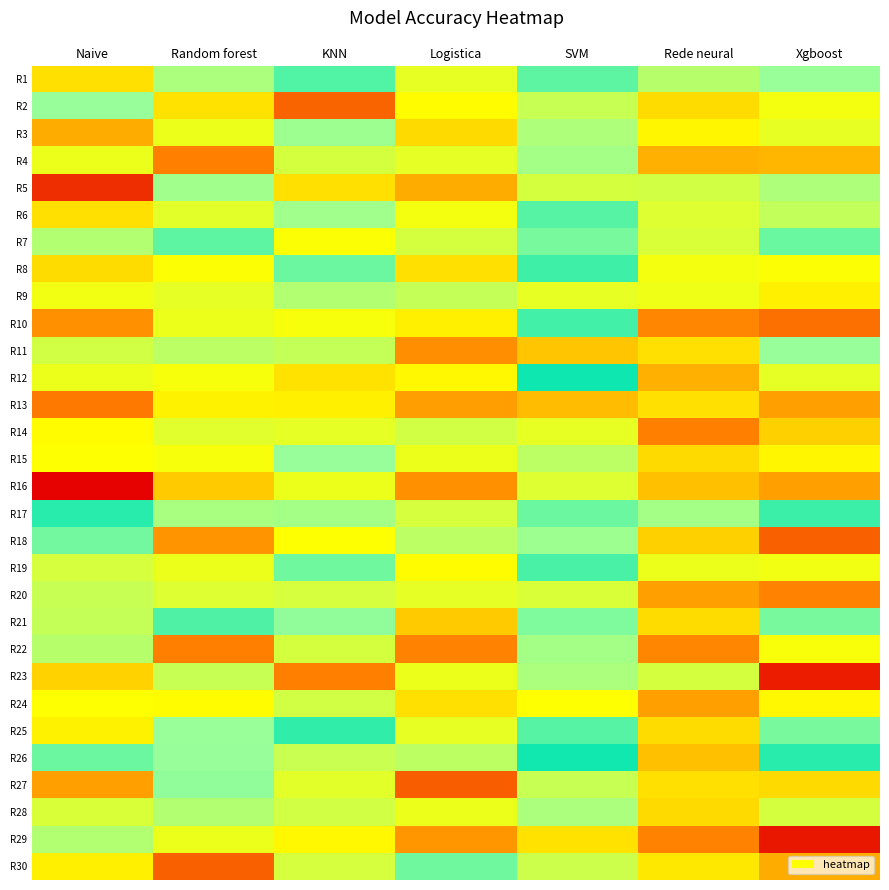

Between Random forest and Naive, which is larger?

Random forest